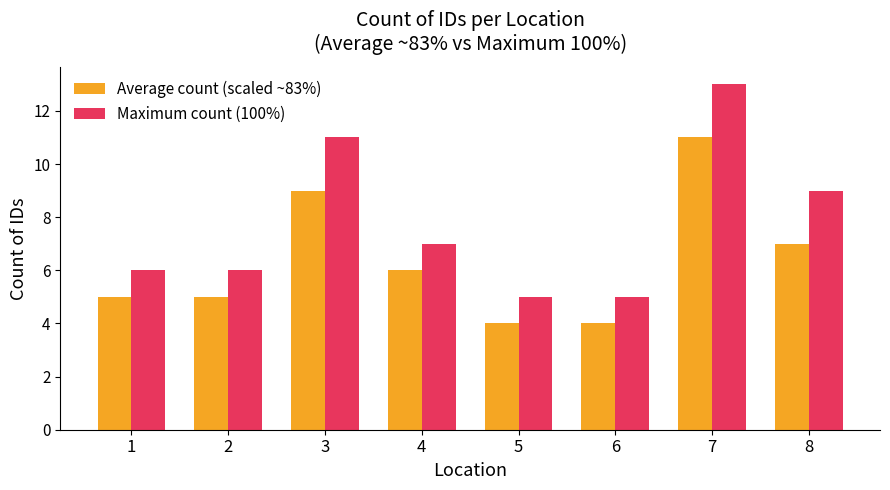

Reading left to right, what are all the values shown in this chart?

Average count (scaled ~83%): 5	5	9	6	4	4	11	7
Maximum count (100%): 6	6	11	7	5	5	13	9